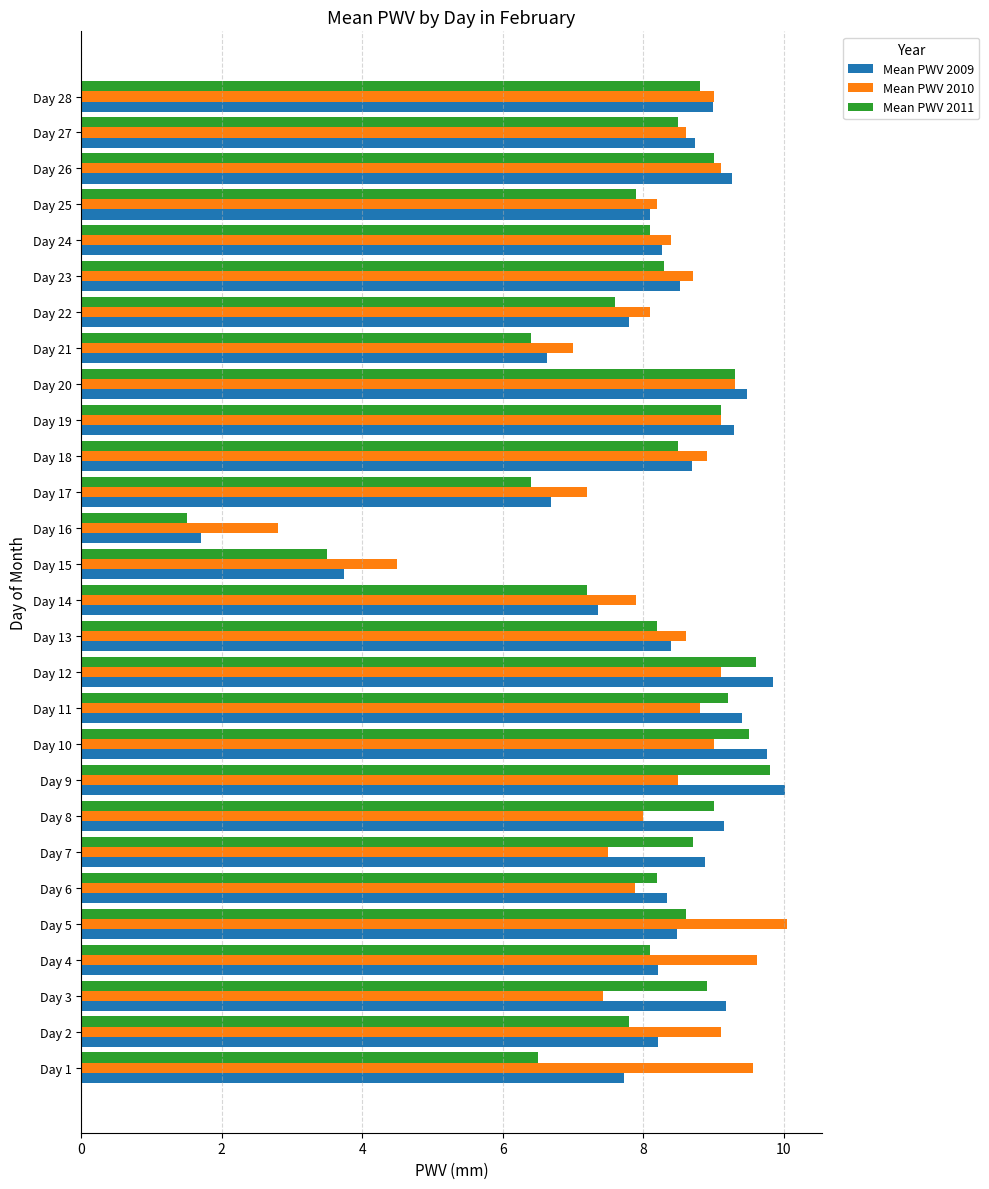

What is the difference between the maximum and minimum values in the Mean PWV 2011 series?

8.3